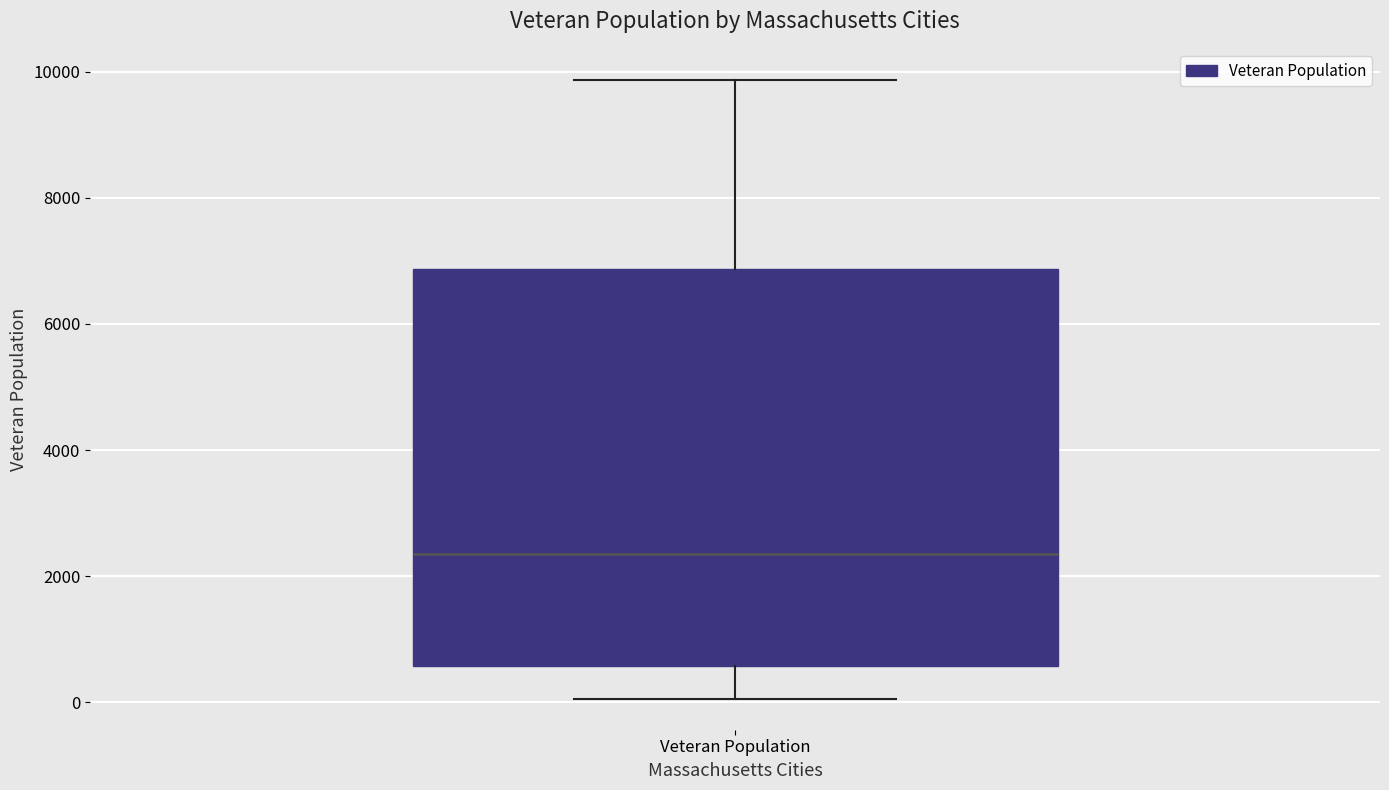

Read this box plot against the y-axis: the position of the median line, the range covered by the box, and the ends of both whiskers. The values are not printed on the chart, so give them approximately, as read against the axis.

median 2400, box 600 to 6800, whiskers 0 to 9800